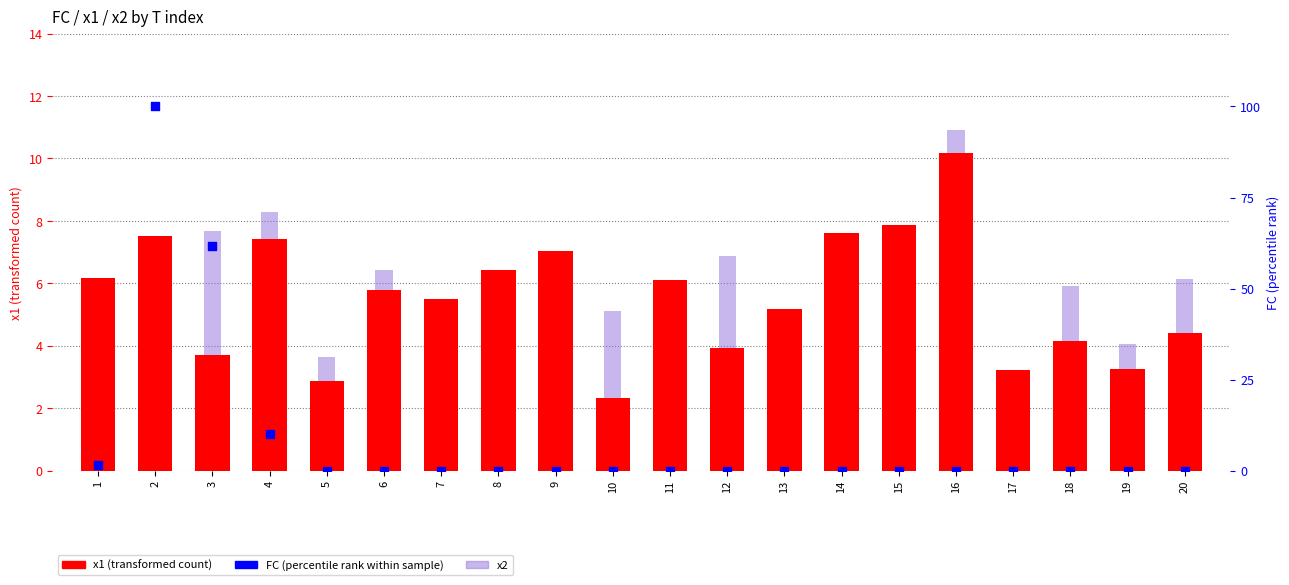

Which series has the widest spread of Y values?

FC (percentile rank within sample)